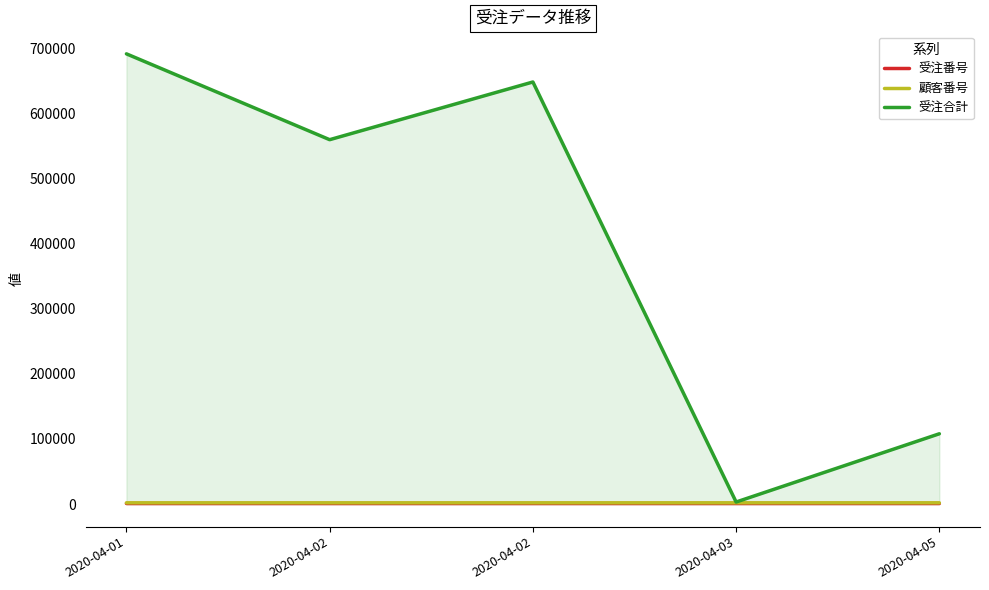

What are all the series names shown in the legend?

受注番号, 顧客番号, 受注合計